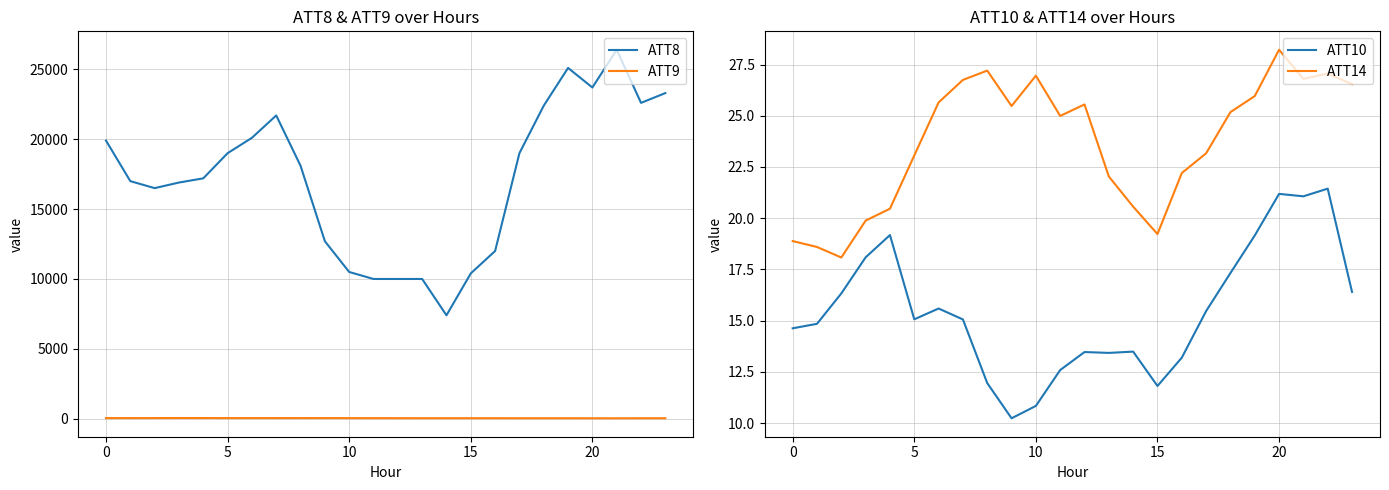

True or false: ATT14 has a value of 26.0 at 19.

True